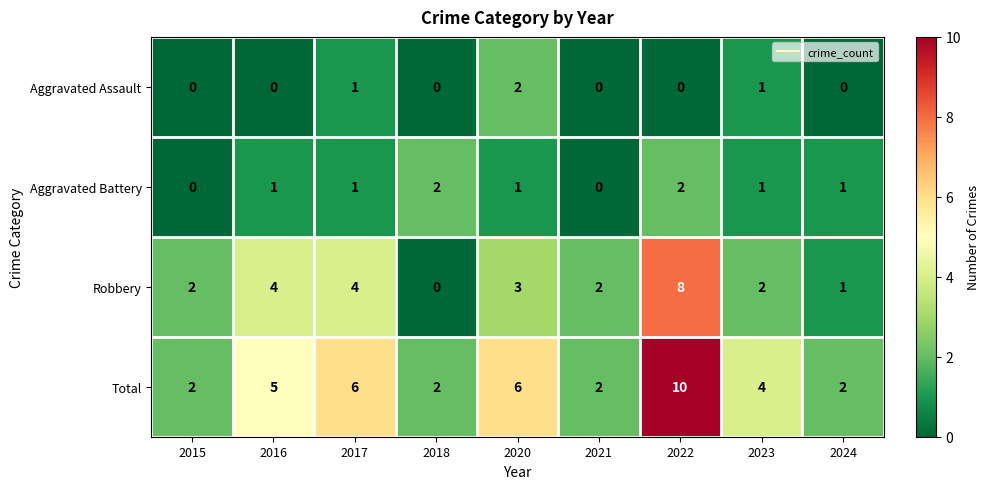

Which series has the largest total across all categories?

Total